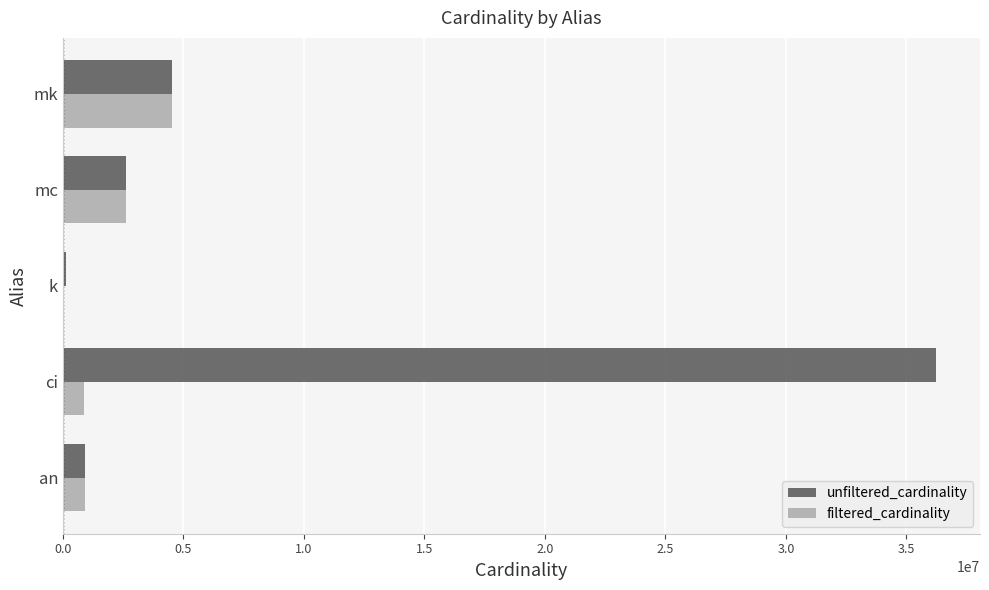

Count the number of data series in this chart.

2